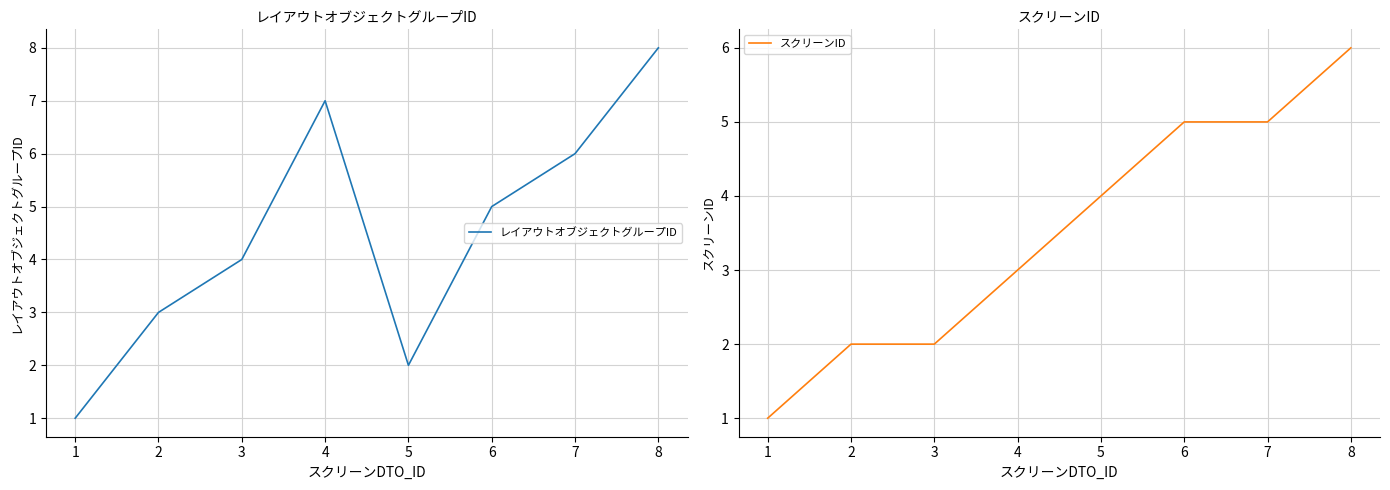

Reading left to right, what are all the values shown in this chart?

レイアウトオブジェクトグループID: 1	3	4	7	2	5	6	8
スクリーンID: 1	2	2	3	4	5	5	6